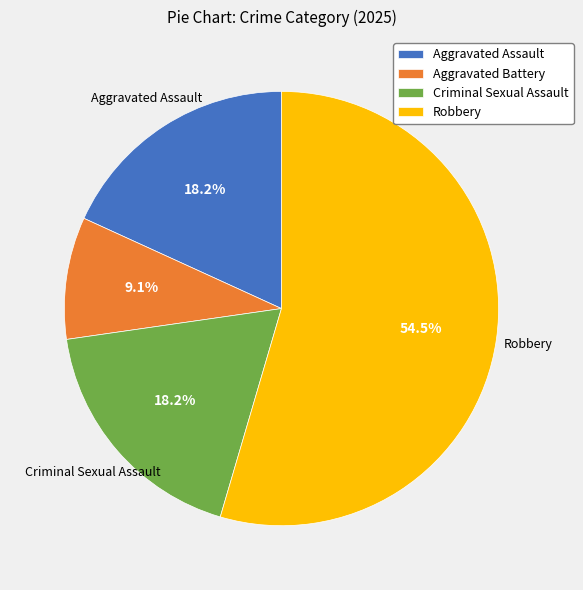

To the nearest percent, what is the difference between the Aggravated Battery and Aggravated Assault slice percentages?

9%